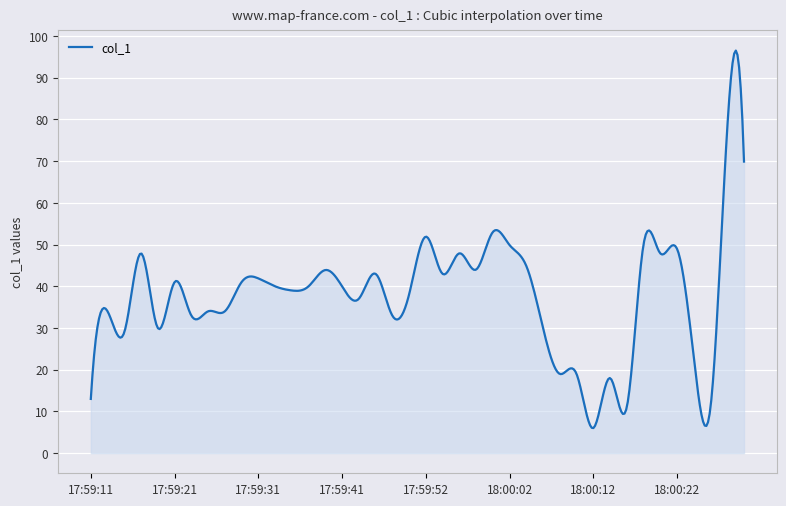

What is the difference between the maximum and minimum values?

90.5